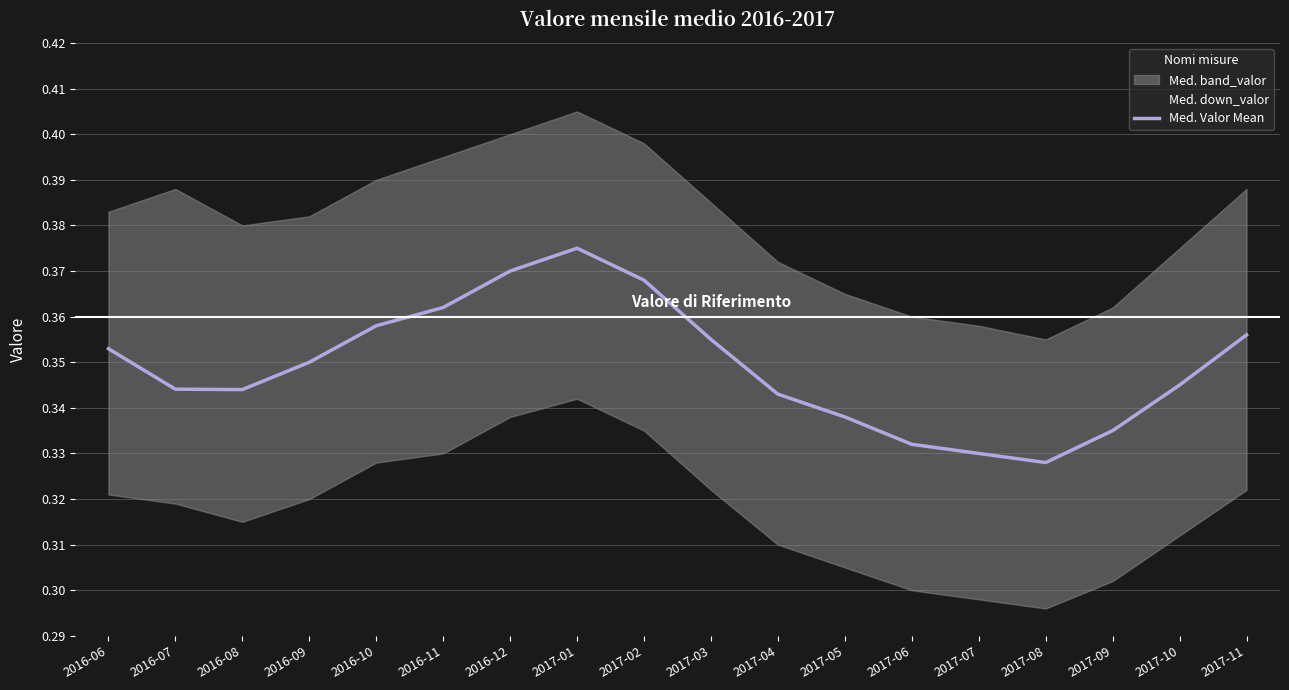

Rank the categories by value from lowest to highest.

2017-08, 2017-07, 2017-06, 2017-09, 2017-05, 2017-04, 2016-08, 2016-07, 2017-10, 2016-09, 2016-06, 2017-03, 2017-11, 2016-10, 2016-11, 2017-02, 2016-12, 2017-01